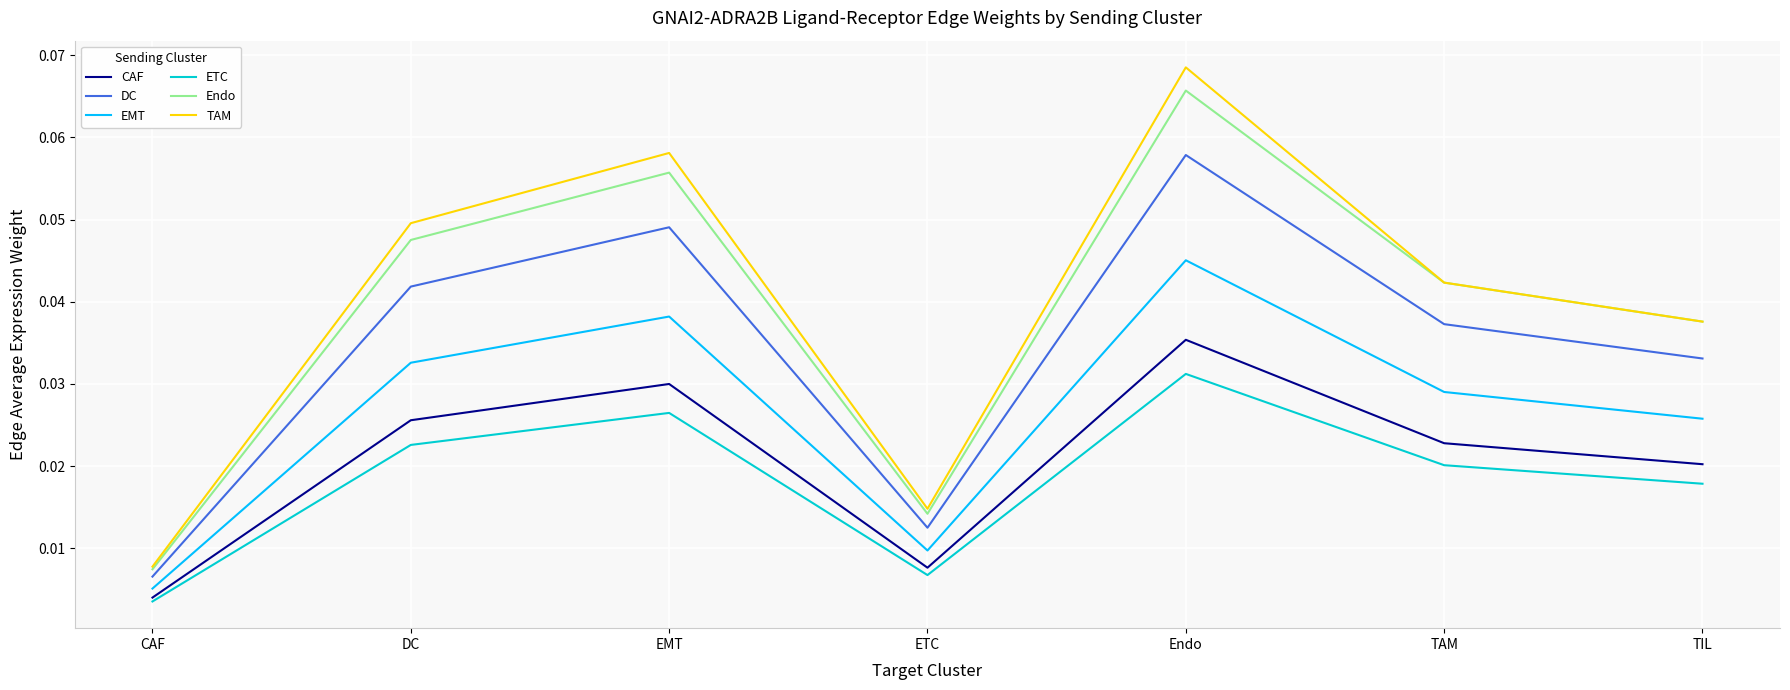

Which category has the highest value in the Endo series?

Endo